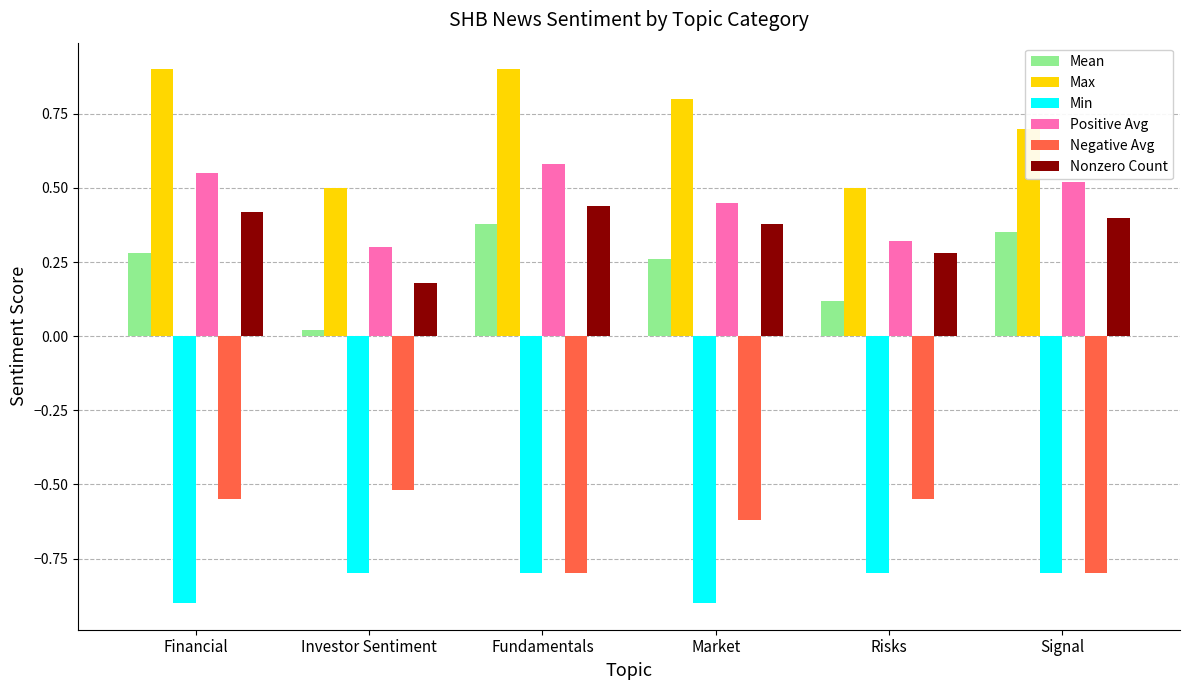

What is the sum of all Mean values?

1.4